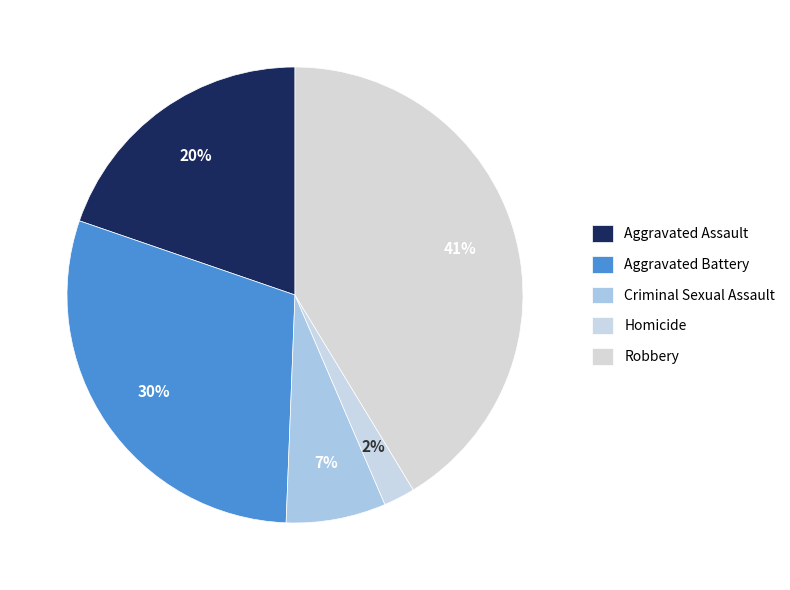

How many slices are in this pie chart?

5